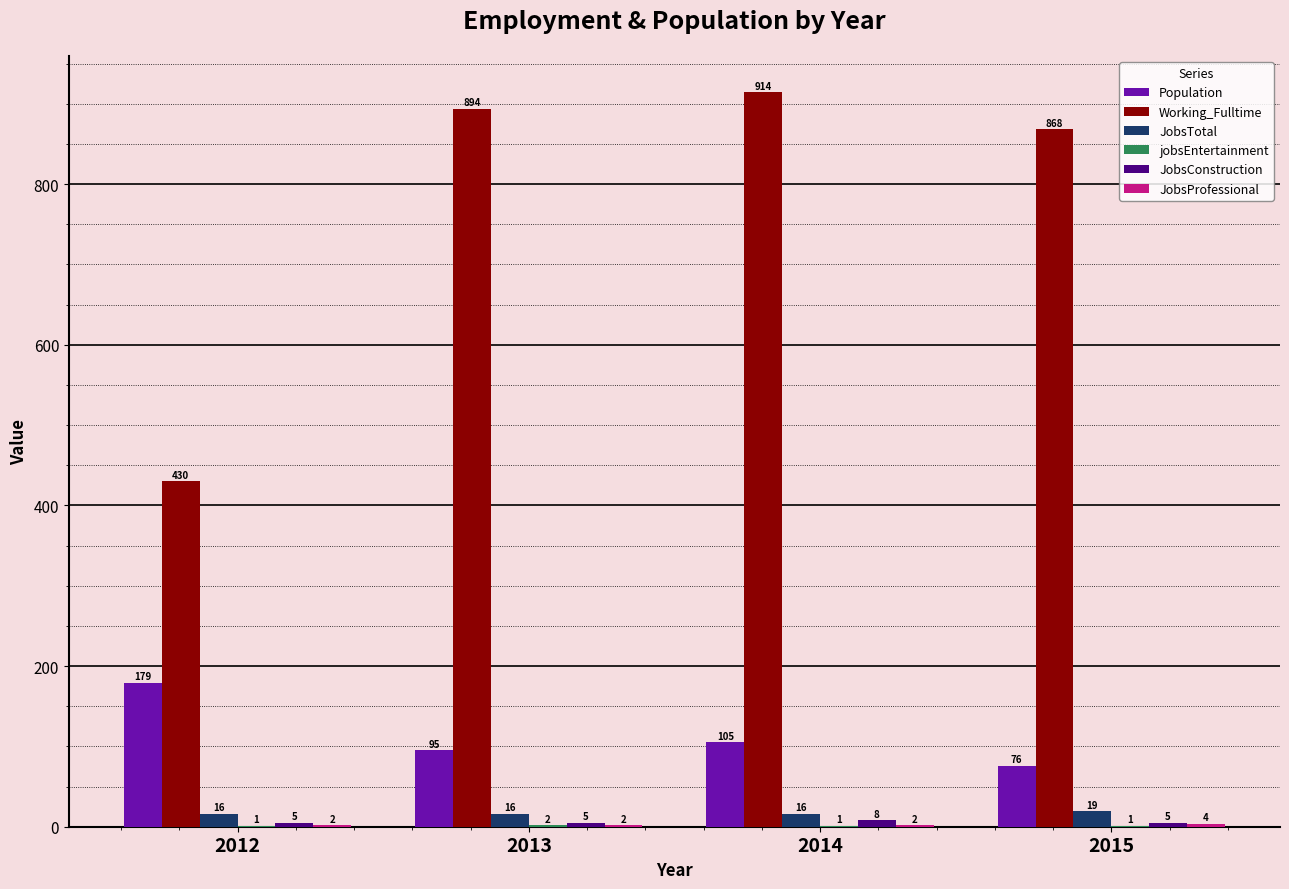

Does the chart contain stacked bars?

No